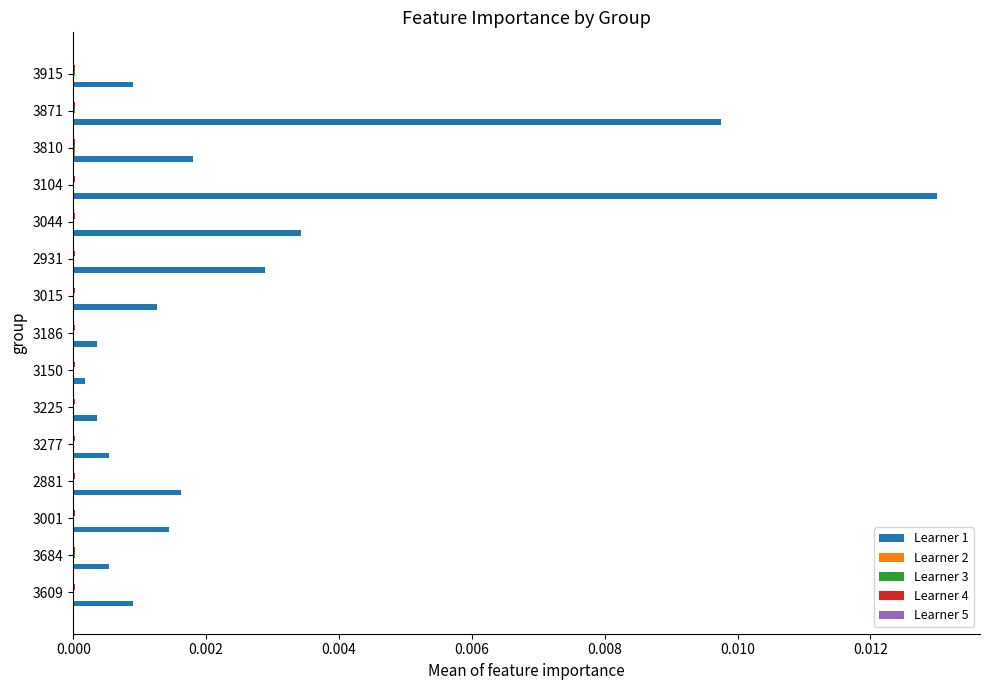

At which category is the sum across all series the highest?

3104